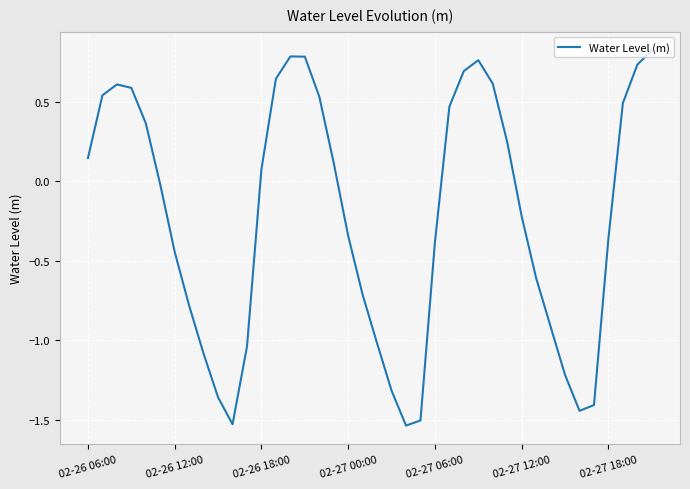

Where does the data first go above 0?

02-26 06:00